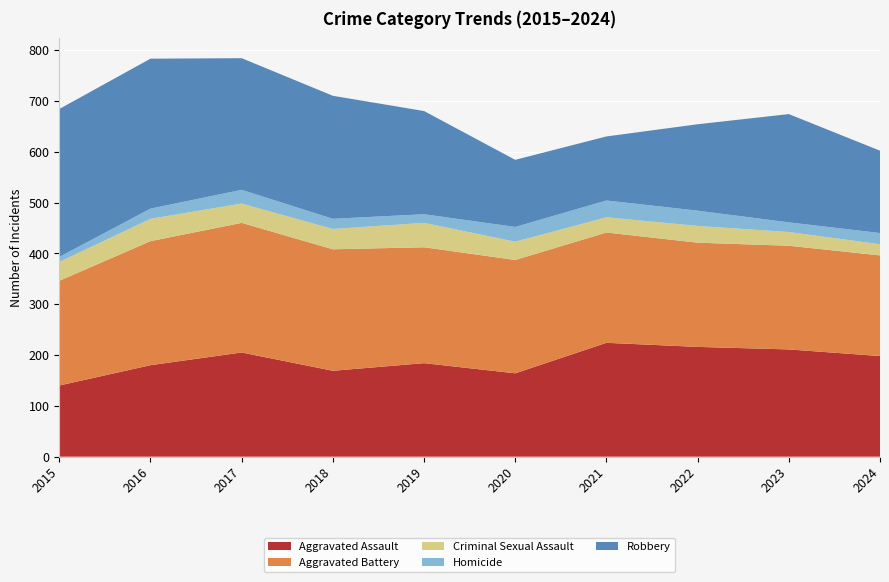

Reading left to right, list all the values displayed in this chart.

Aggravated Assault: 2015=140	2016=180	2017=205	2018=169	2019=184	2020=164	2021=224	2022=216	2023=211	2024=198
Aggravated Battery: 2015=206	2016=244	2017=255	2018=239	2019=228	2020=223	2021=217	2022=205	2023=204	2024=198
Criminal Sexual Assault: 2015=37	2016=44	2017=38	2018=40	2019=48	2020=36	2021=30	2022=33	2023=27	2024=22
Homicide: 2015=10	2016=20	2017=27	2018=20	2019=17	2020=29	2021=33	2022=30	2023=19	2024=22
Robbery: 2015=291	2016=295	2017=259	2018=242	2019=203	2020=132	2021=126	2022=170	2023=213	2024=162